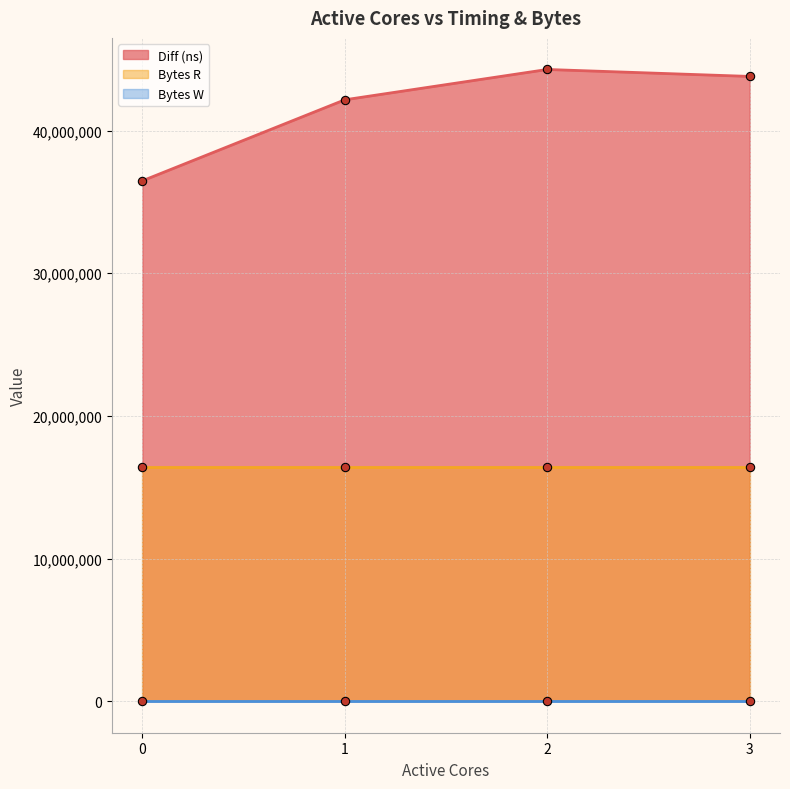

True or false: Bytes W and Diff (ns) intersect in this chart.

False